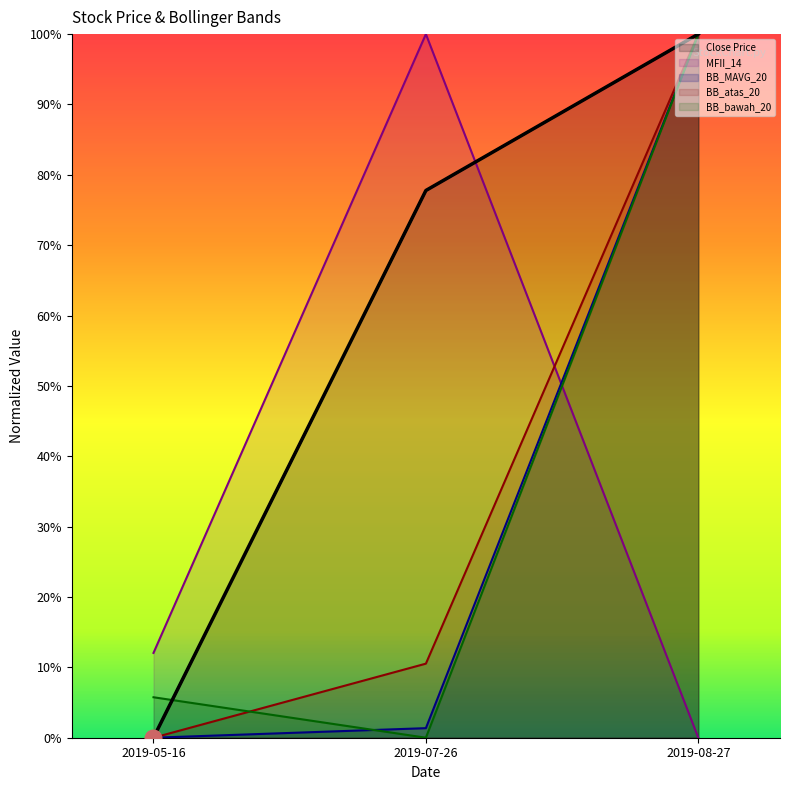

Rank the series at 2019-08-27 from highest to lowest value.

Close Price, BB_MAVG_20, BB_atas_20, BB_bawah_20, MFII_14